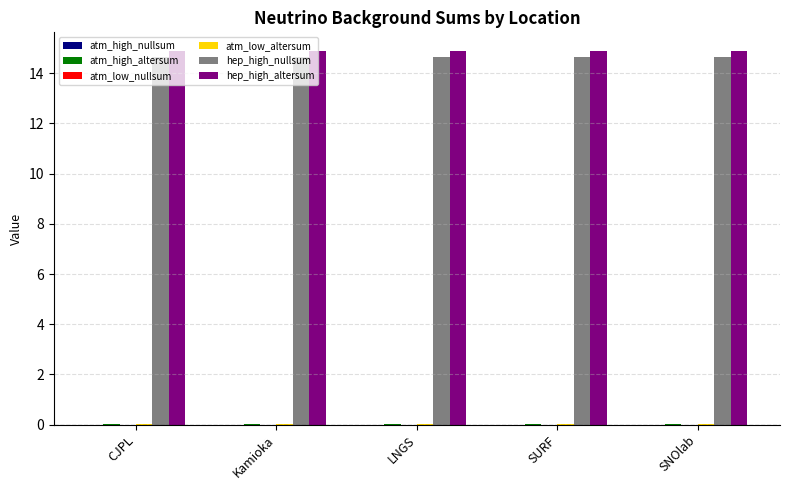

Is it true that hep_high_nullsum equals 14.7 at LNGS?

True